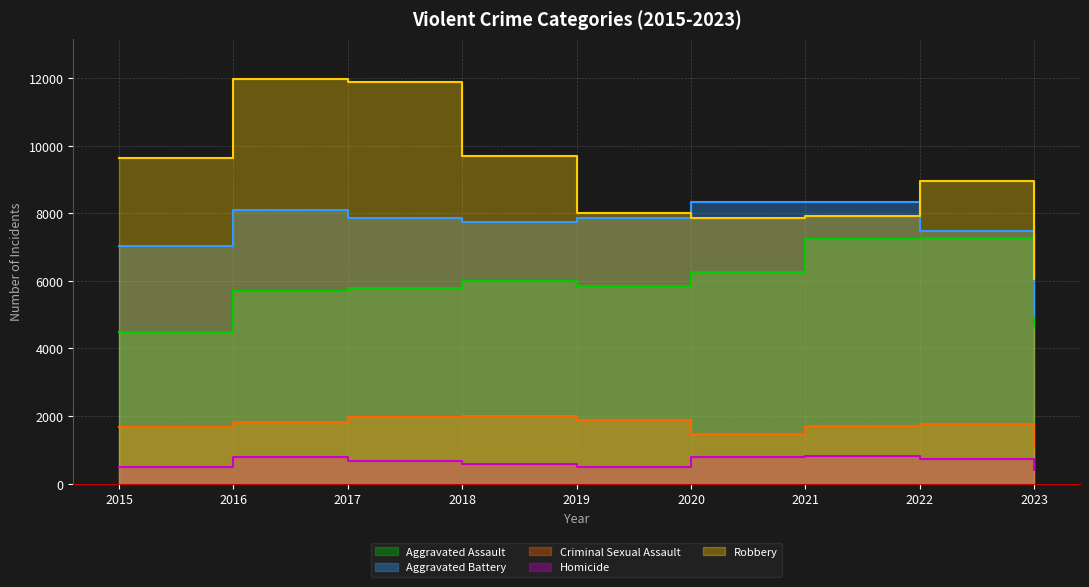

How many interior local valleys does the Criminal Sexual Assault series have?

1